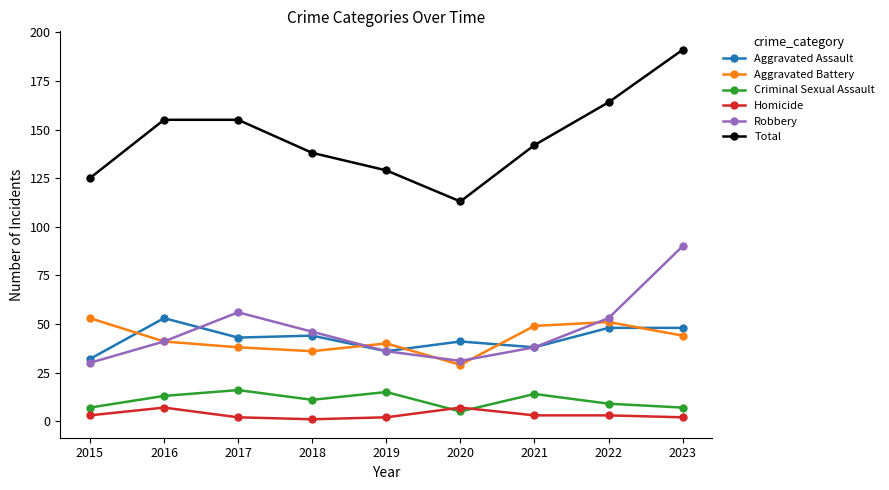

What is the value of the Aggravated Assault point at the 8th from the left?

48